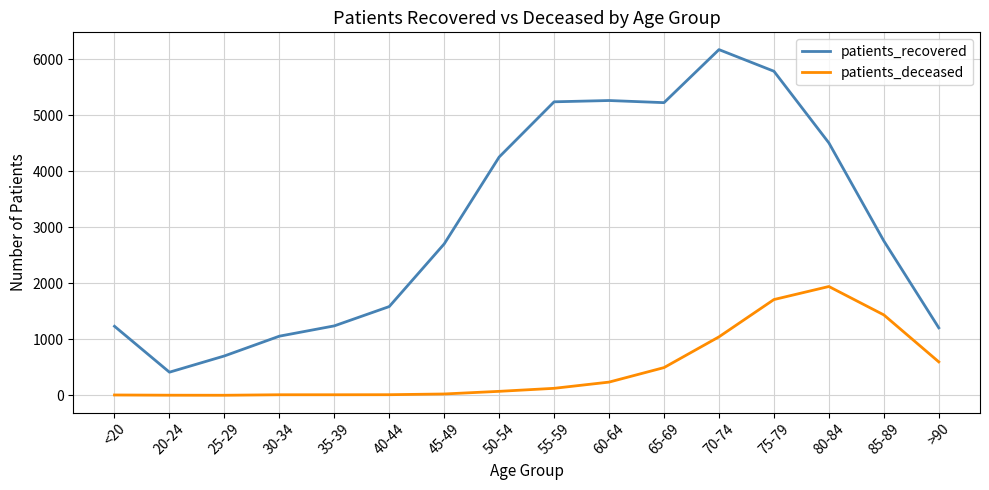

What is the difference between the maximum and minimum values in the patients_deceased series?

1942